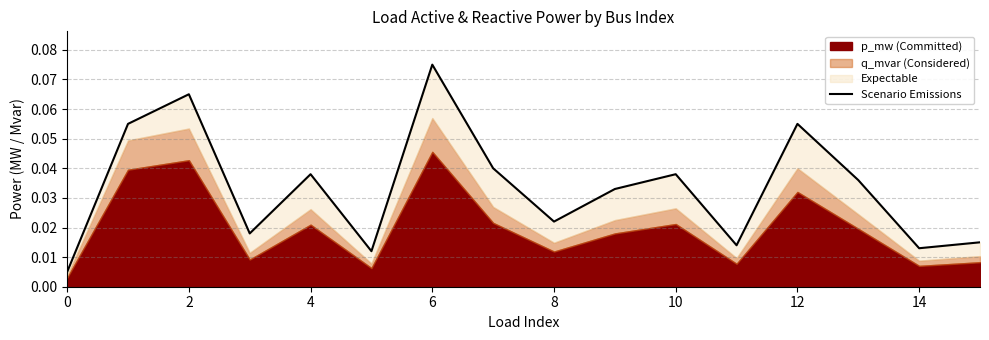

Reading left to right, transcribe all the data shown in this chart.

0.0	0.1	0.1	0.0	0.0	0.0	0.1	0.0	0.0	0.0	0.0	0.0	0.1	0.0	0.0	0.0